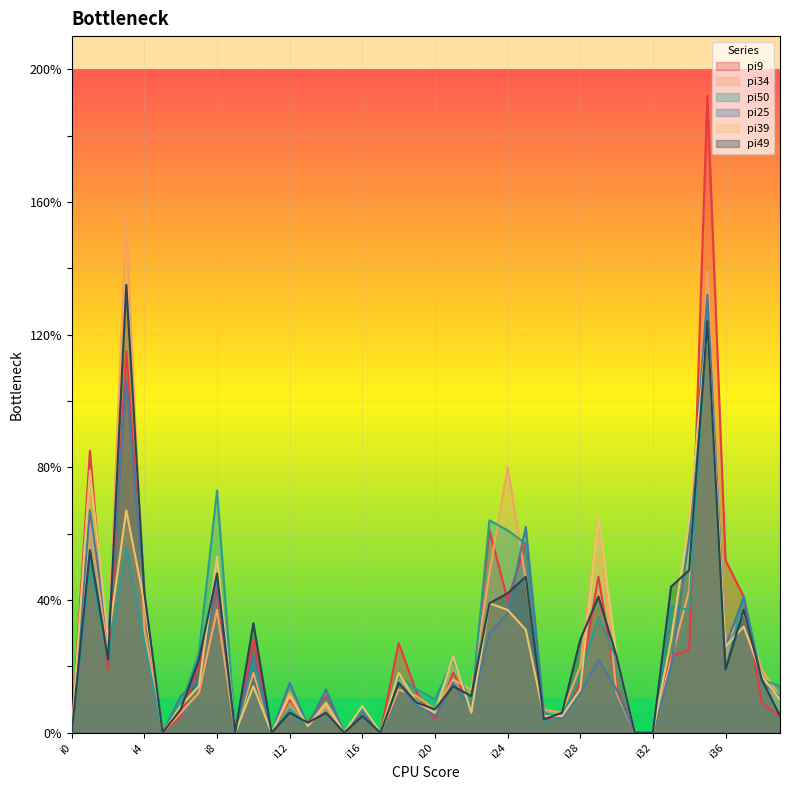

Rank the series at i39 from lowest to highest value.

pi9, pi49, pi39, pi34, pi25, pi50